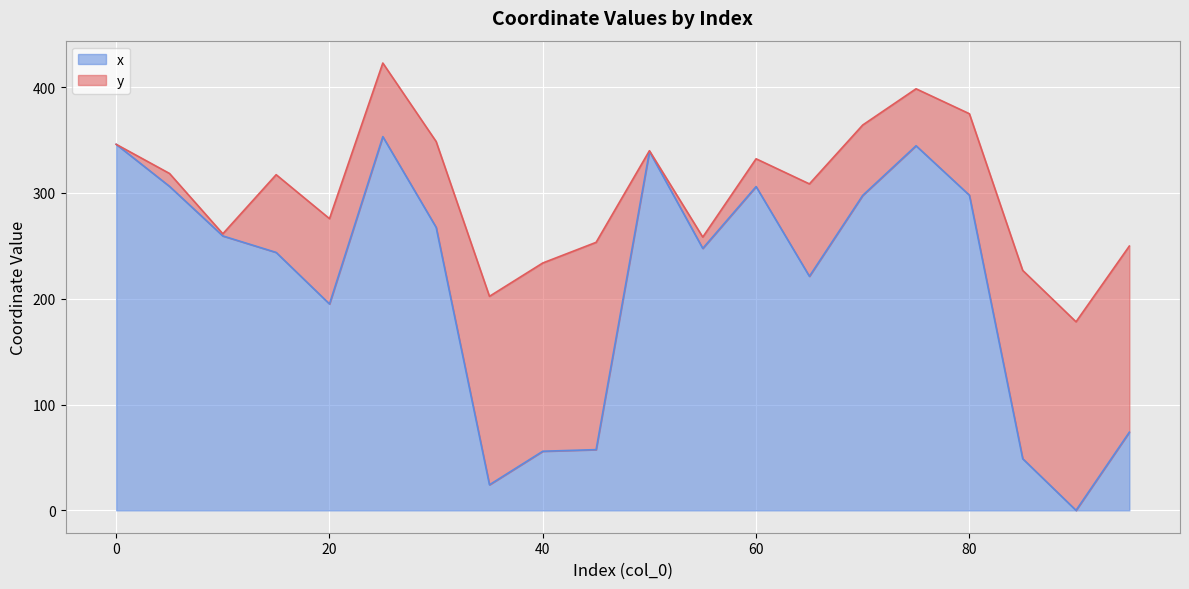

Between 15 and 85, which is larger?

15